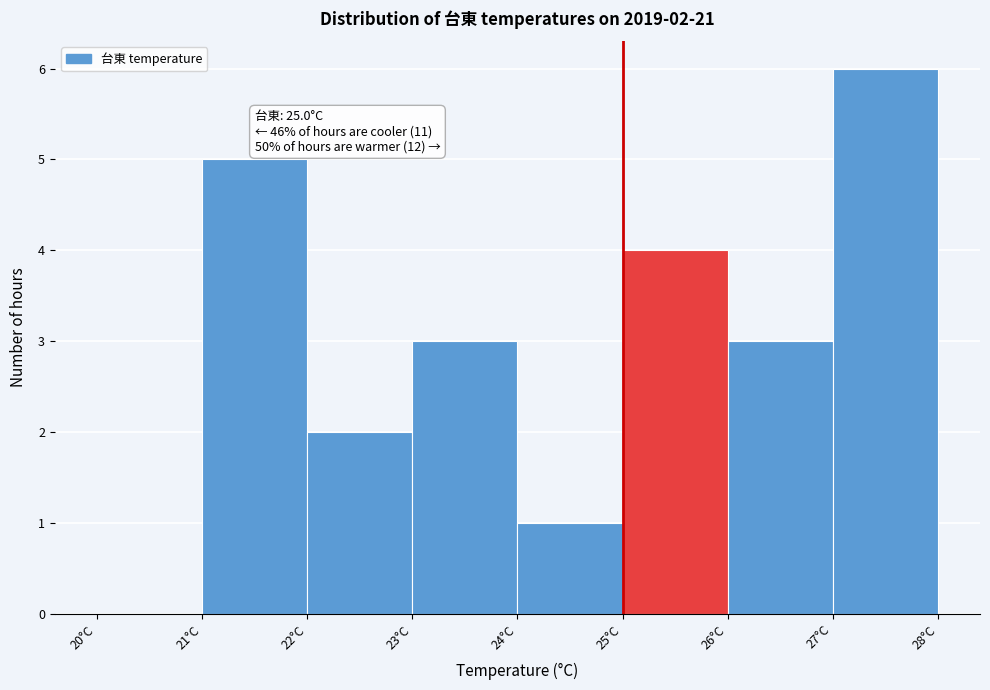

Which range on the x-axis has the tallest bar?

27 to 28